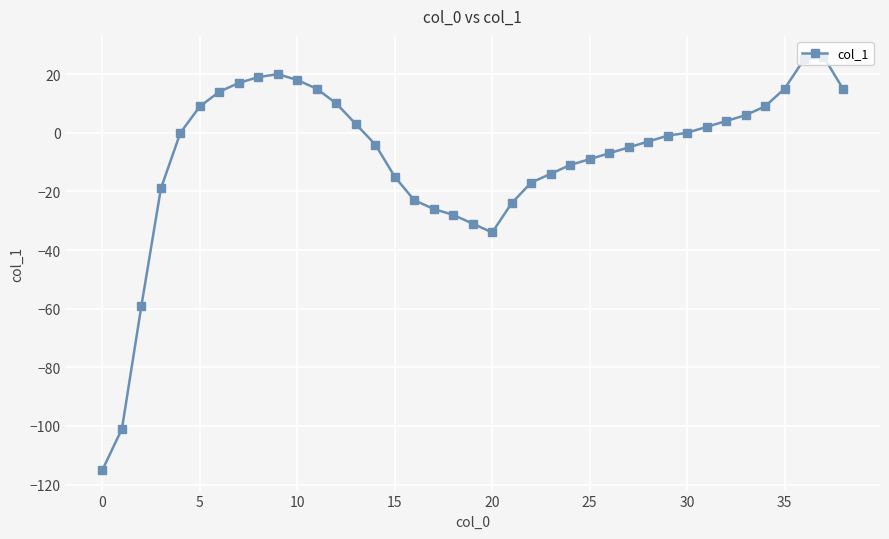

What is the difference between the maximum and minimum values?

141